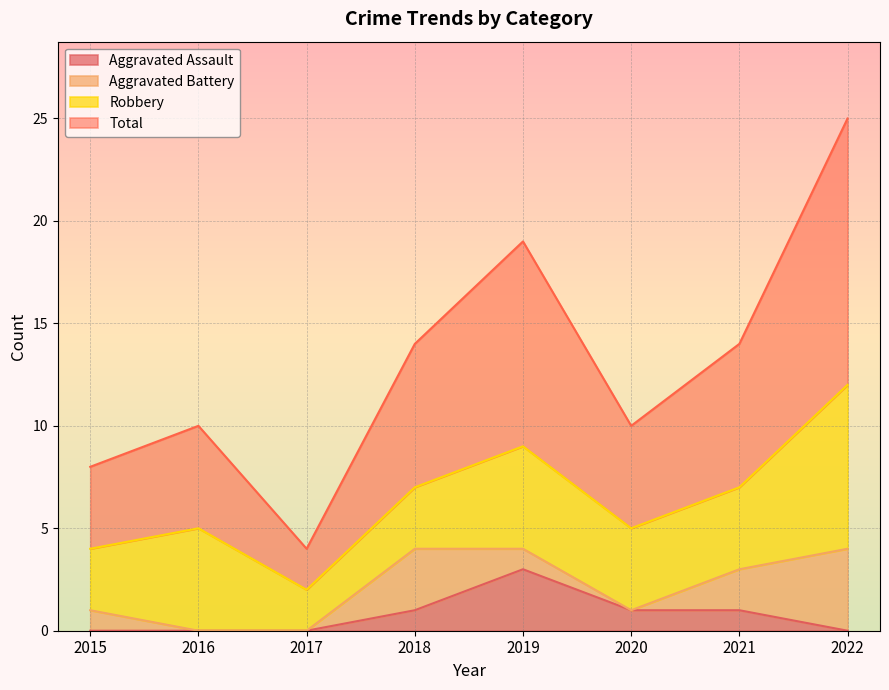

What is the difference between the highest and lowest values at 2015?

8